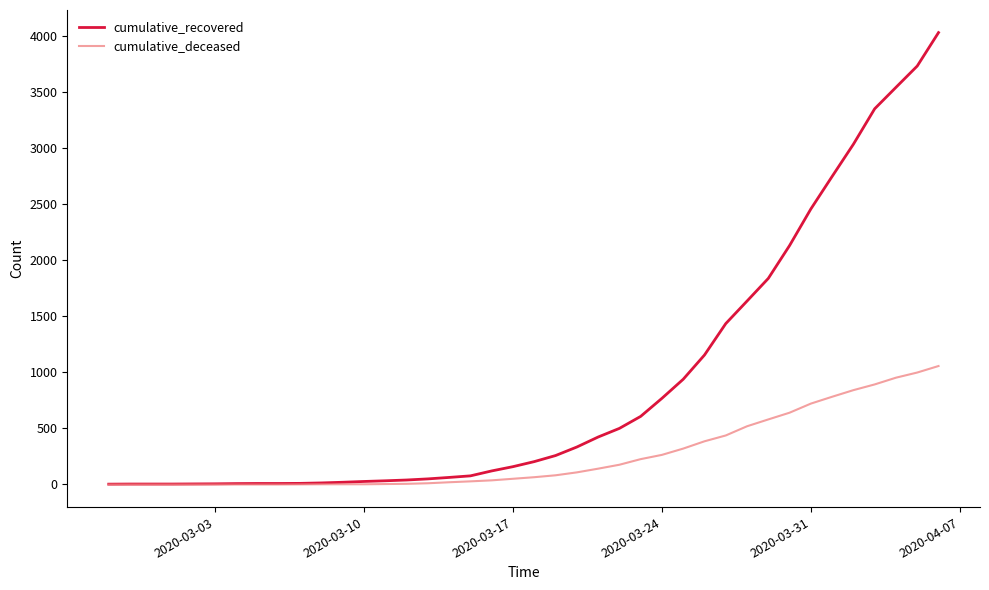

Rank the series by their average value, from lowest to highest.

cumulative_deceased, cumulative_recovered